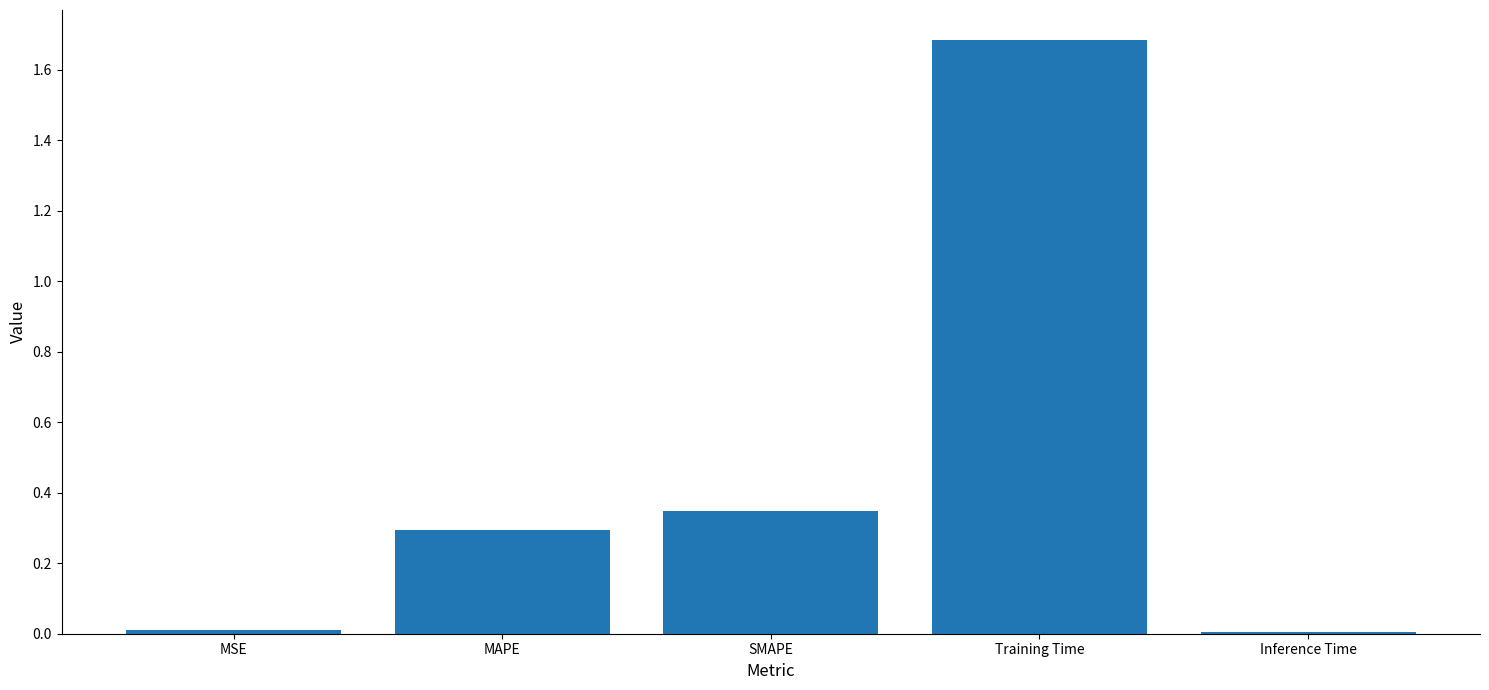

The chart shows a value of 1.7 at Training Time. True or false?

True